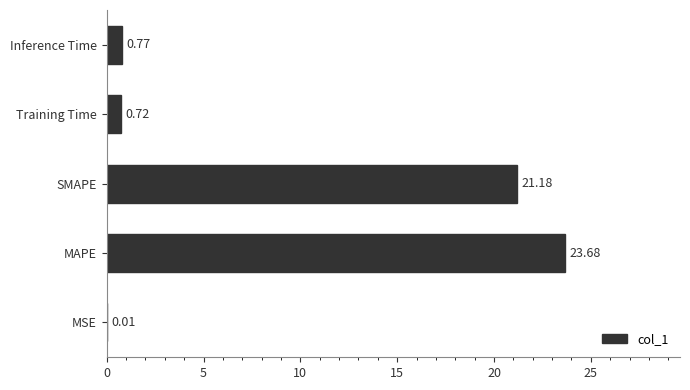

Count the number of categories in the chart.

5